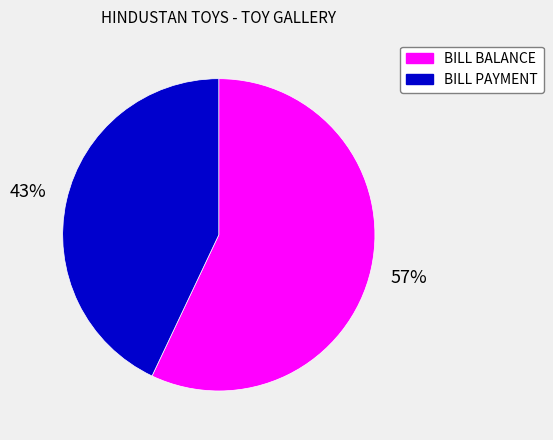

What percentage is the BILL BALANCE slice, to the nearest percent?

57%